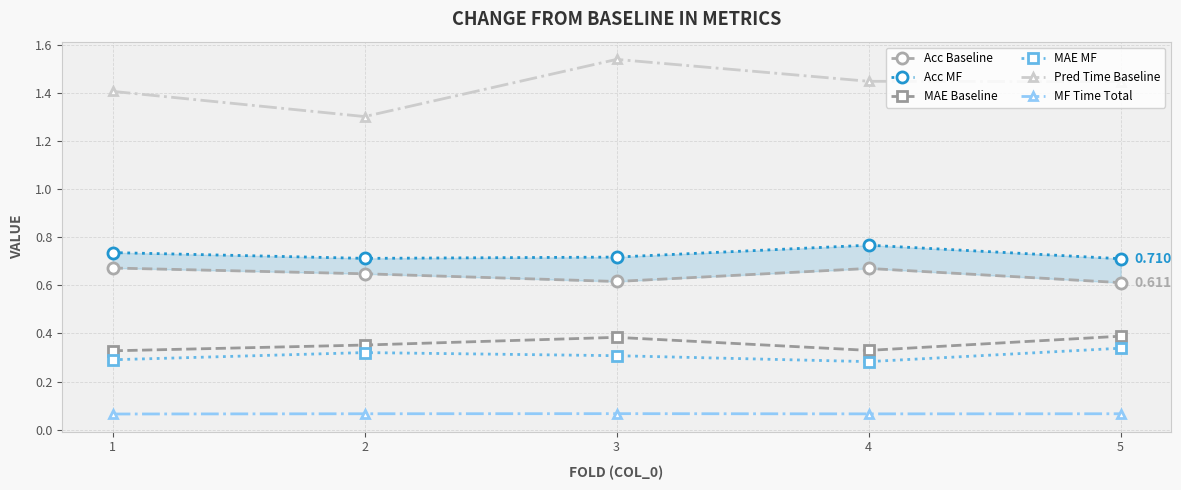

At which label is Pred Time Baseline closest to 1?

2